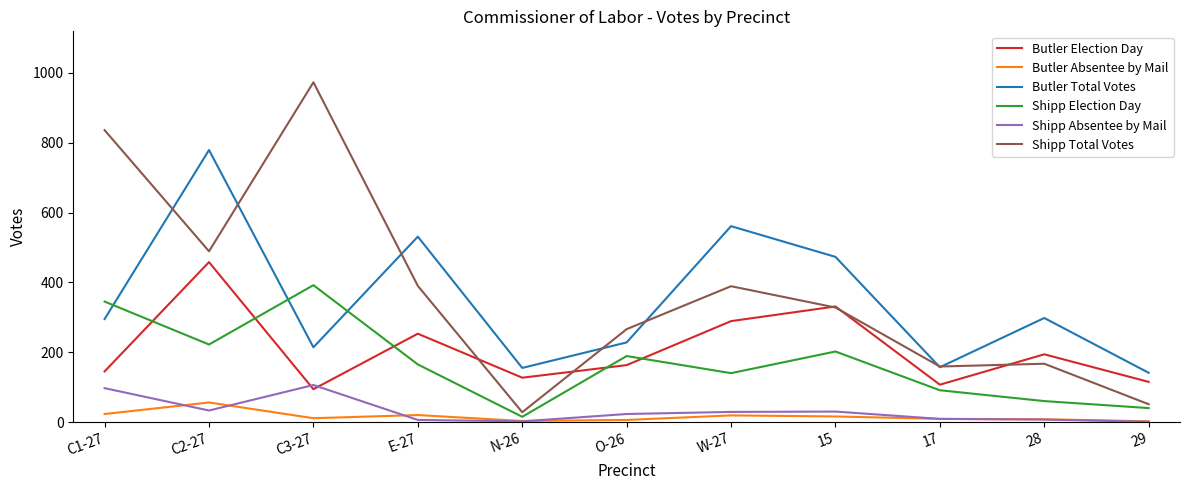

Rank the series by their maximum value, from lowest to highest.

Butler Absentee by Mail, Shipp Absentee by Mail, Shipp Election Day, Butler Election Day, Butler Total Votes, Shipp Total Votes